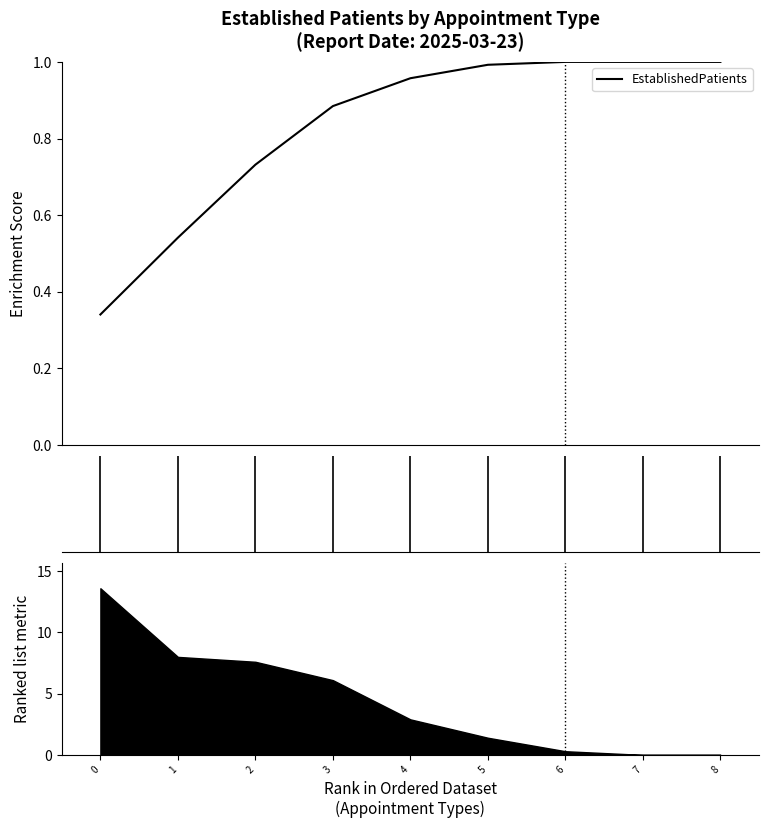

What is the approximate value at 4?

1.0